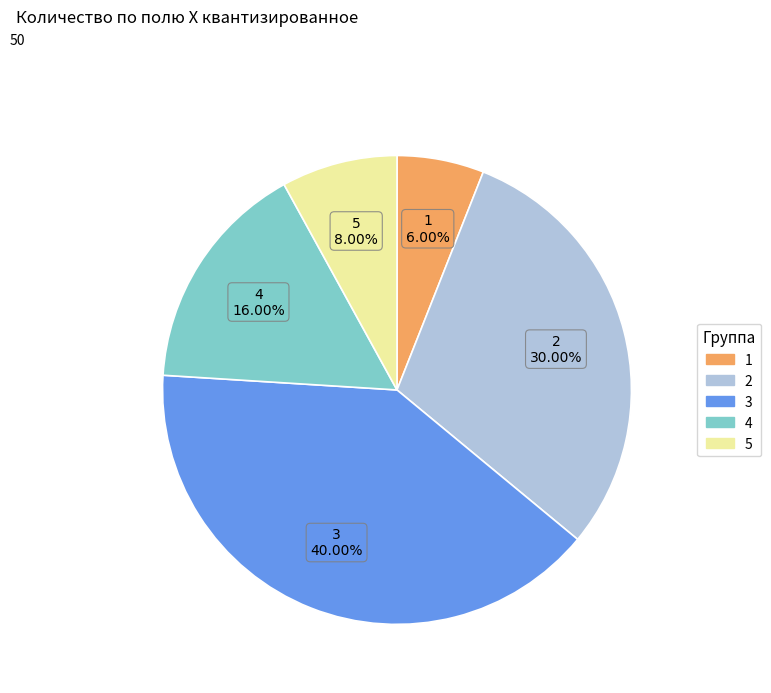

What is the smallest slice in the pie chart?

1